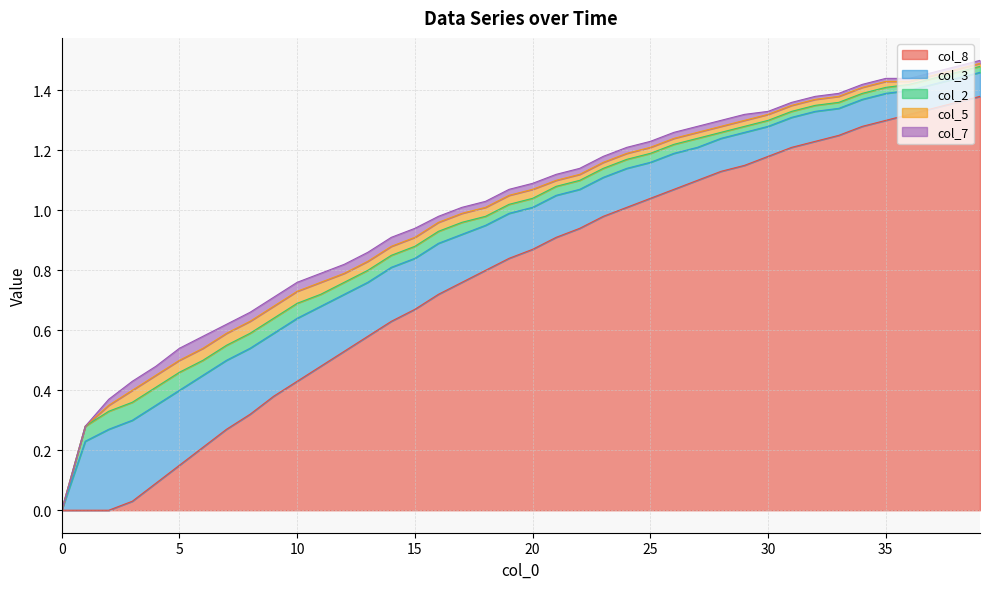

The col_3 series shows 0.1 at 31. True or false?

True